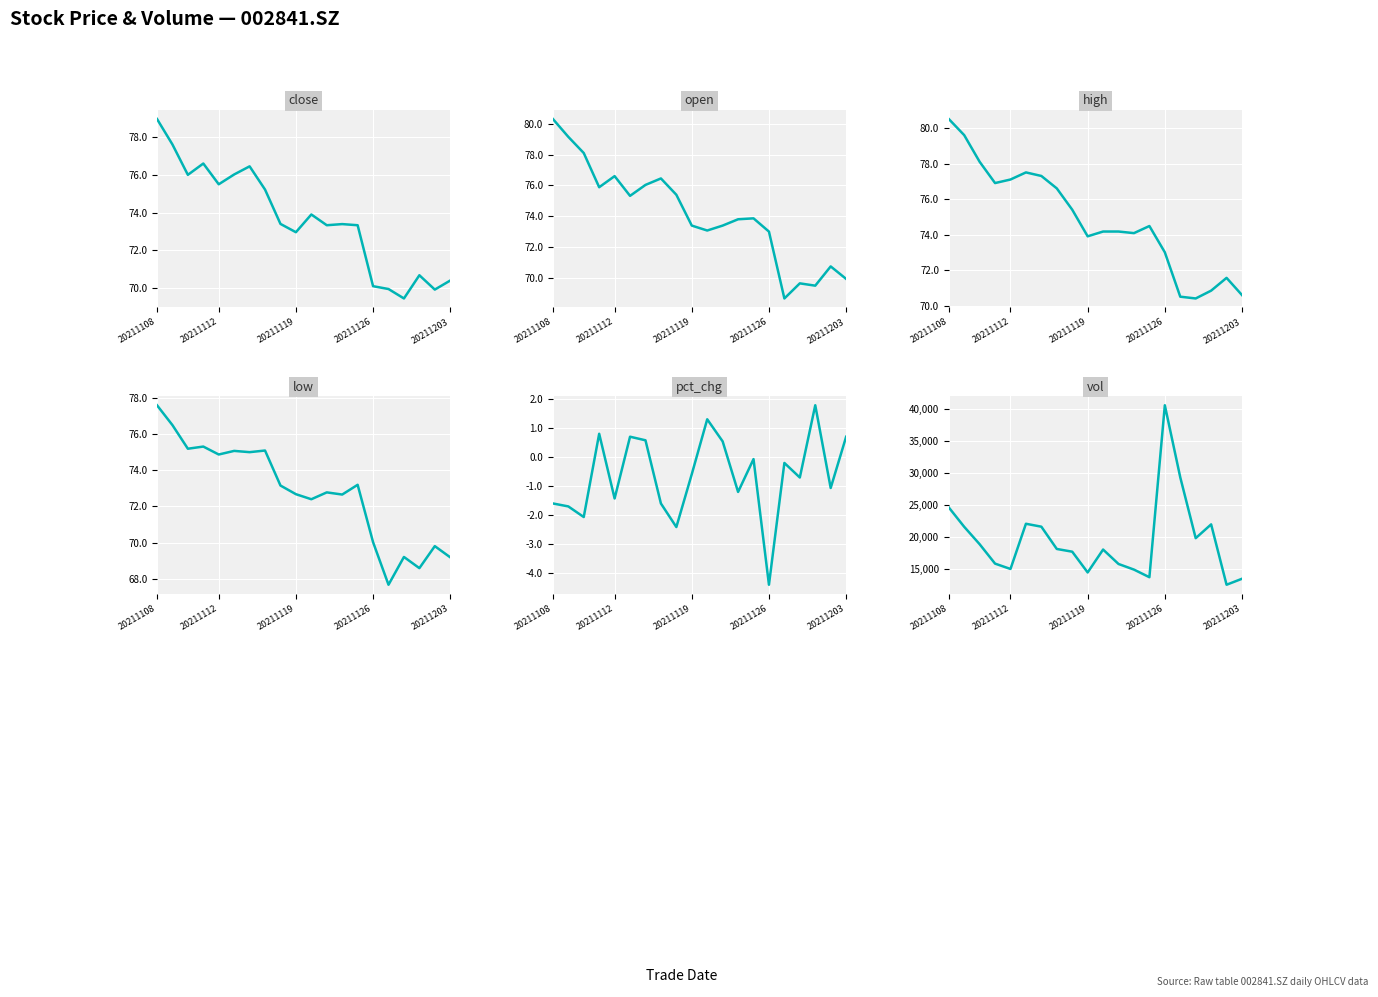

How many series are shown in this chart?

6